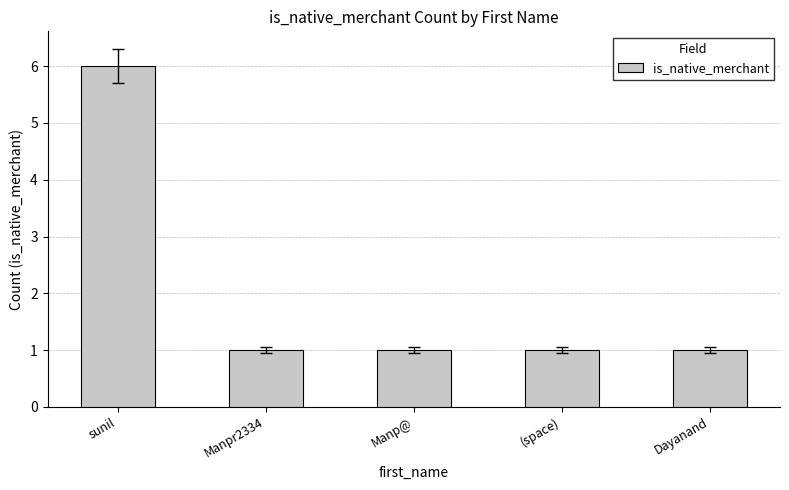

What is the smallest value displayed?

1